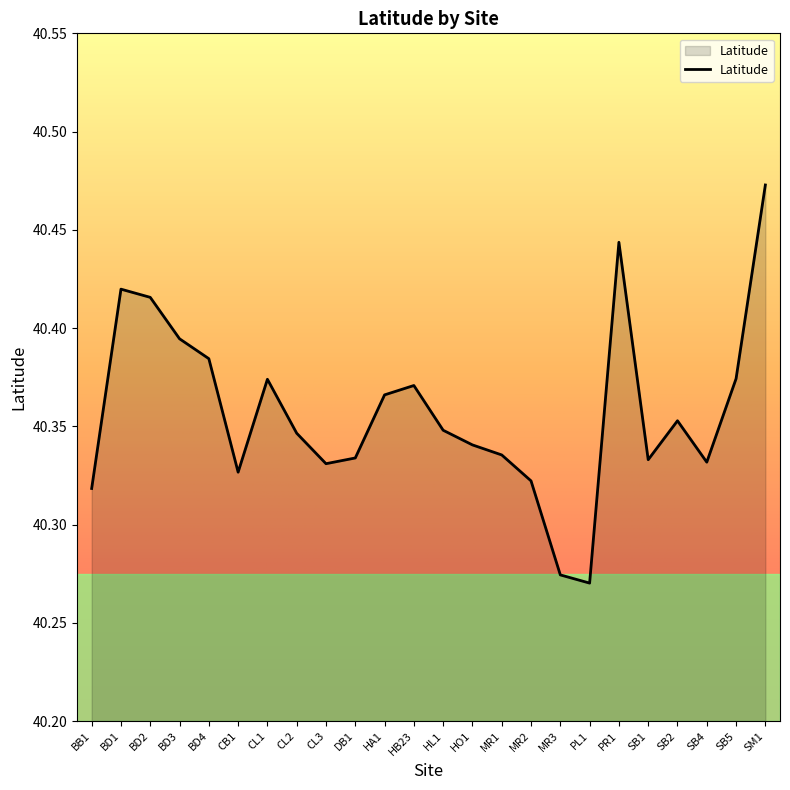

True or false: the data shows 59.0 at SB5.

False